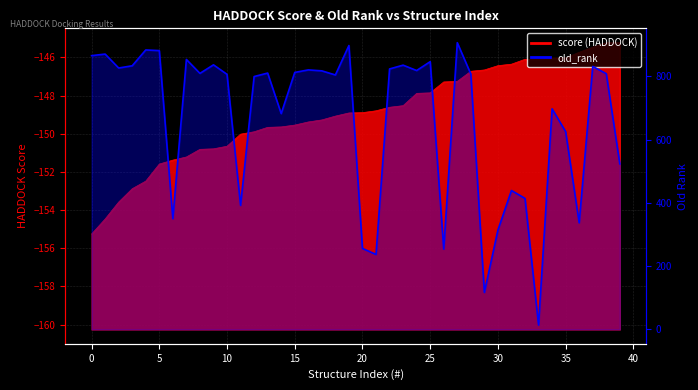

True or false: the data shows 799 at 12.

True